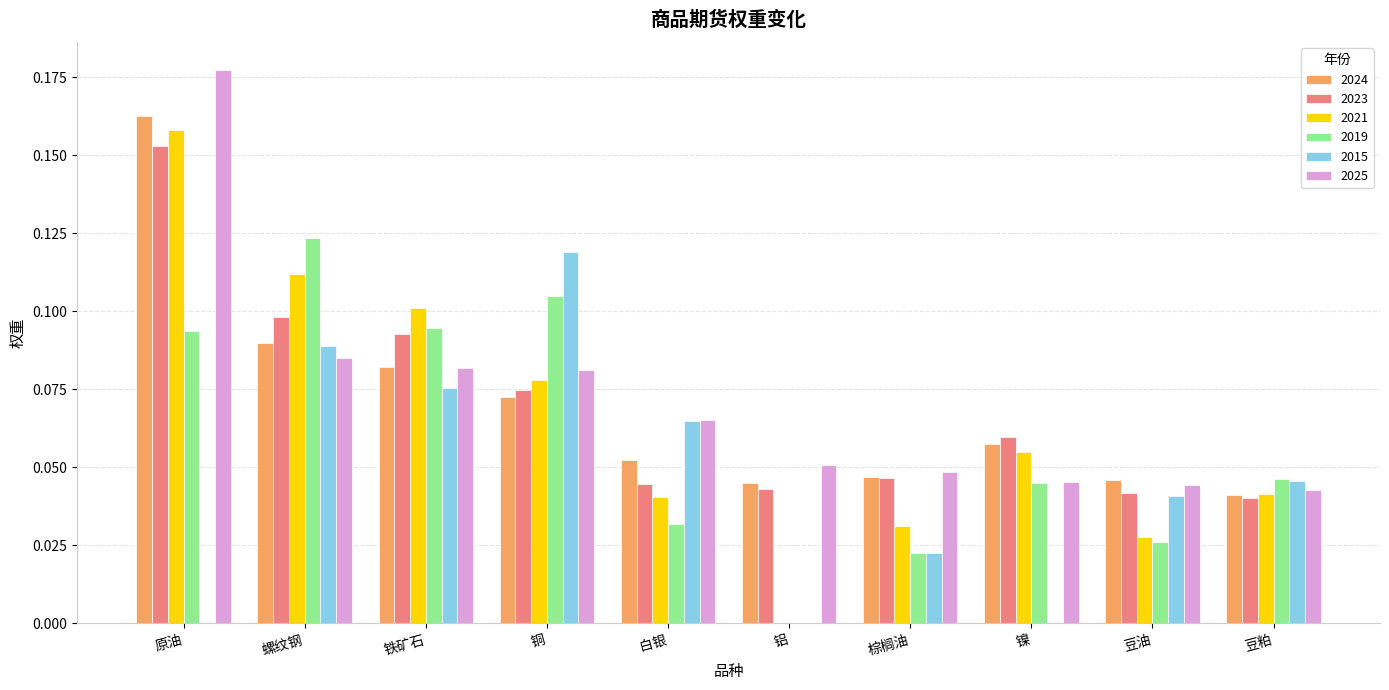

The 2023 series shows 0.1 at 铝. True or false?

False